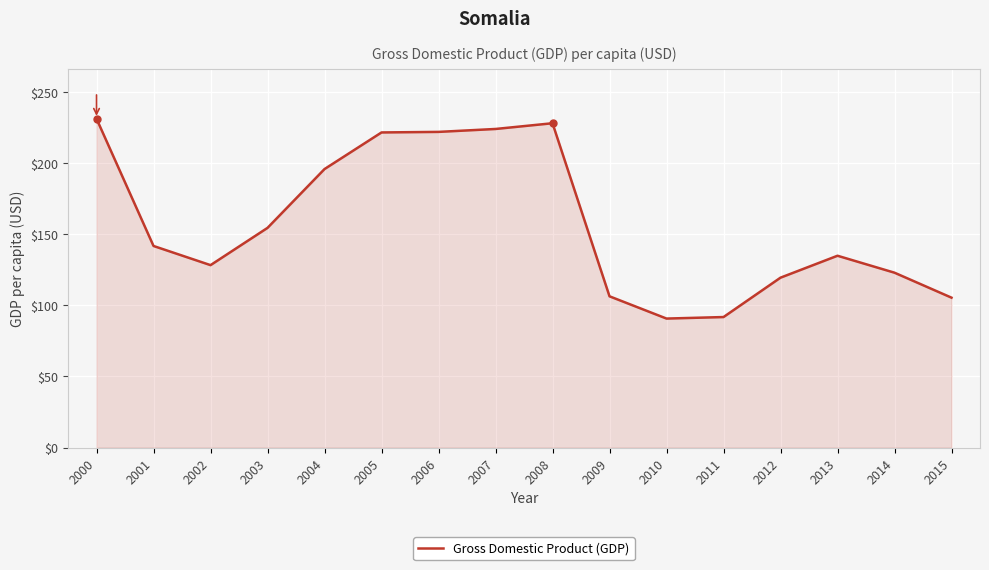

What is the maximum value shown in the chart?

231.3